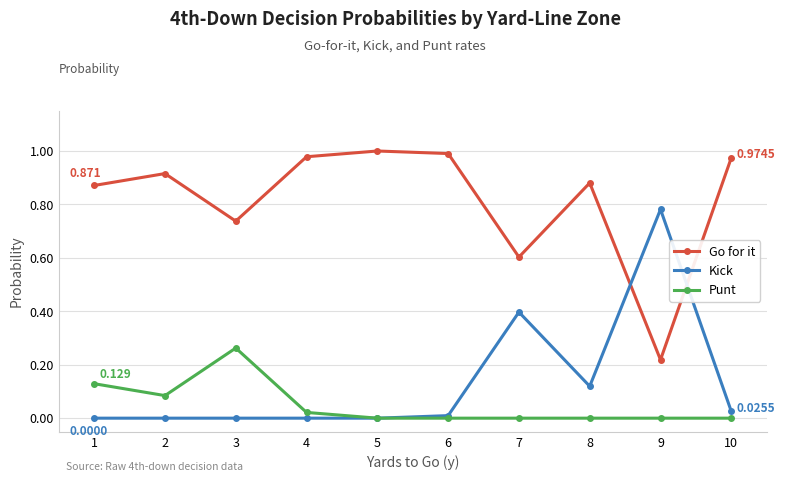

True or false: Go for it and Punt cross at least once.

False